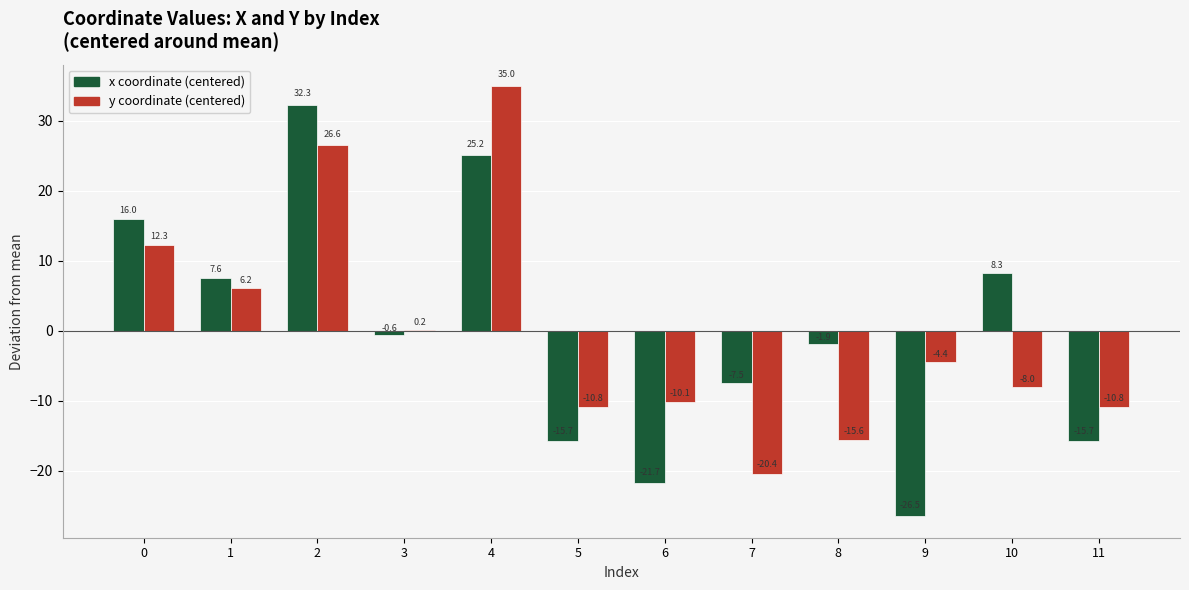

At which category is the sum across all series the highest?

4